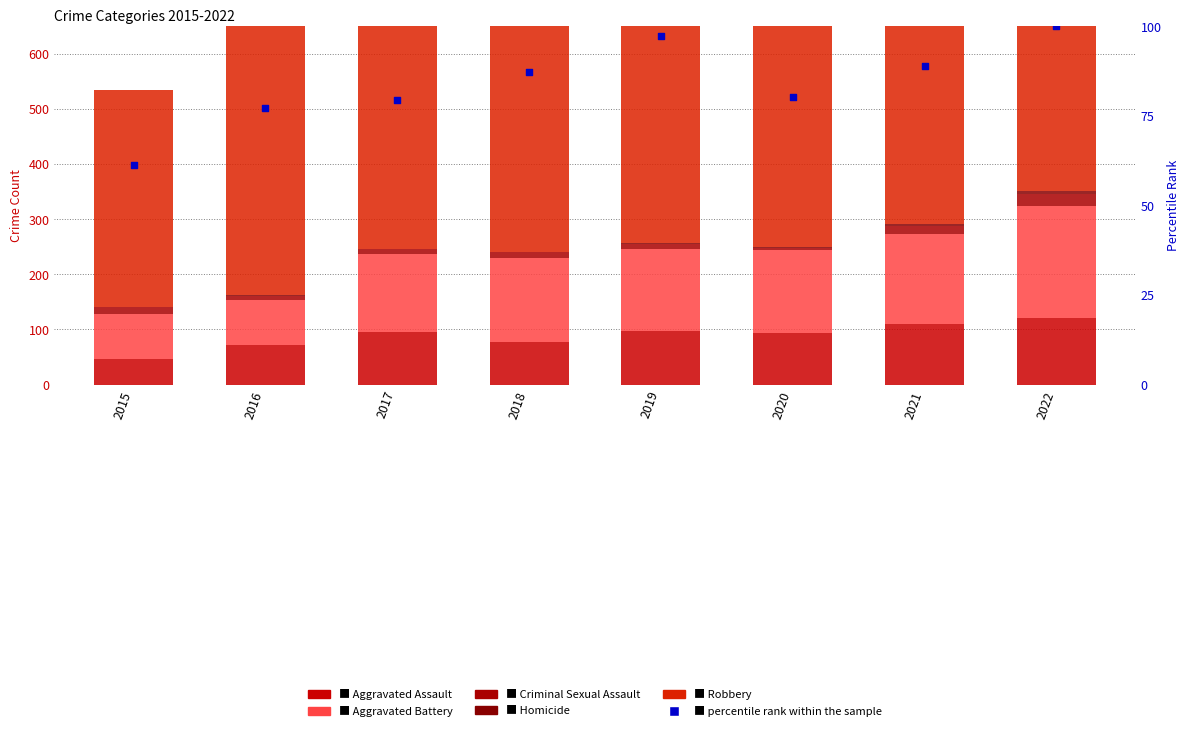

What is the total value across all series at 2015?

596.4